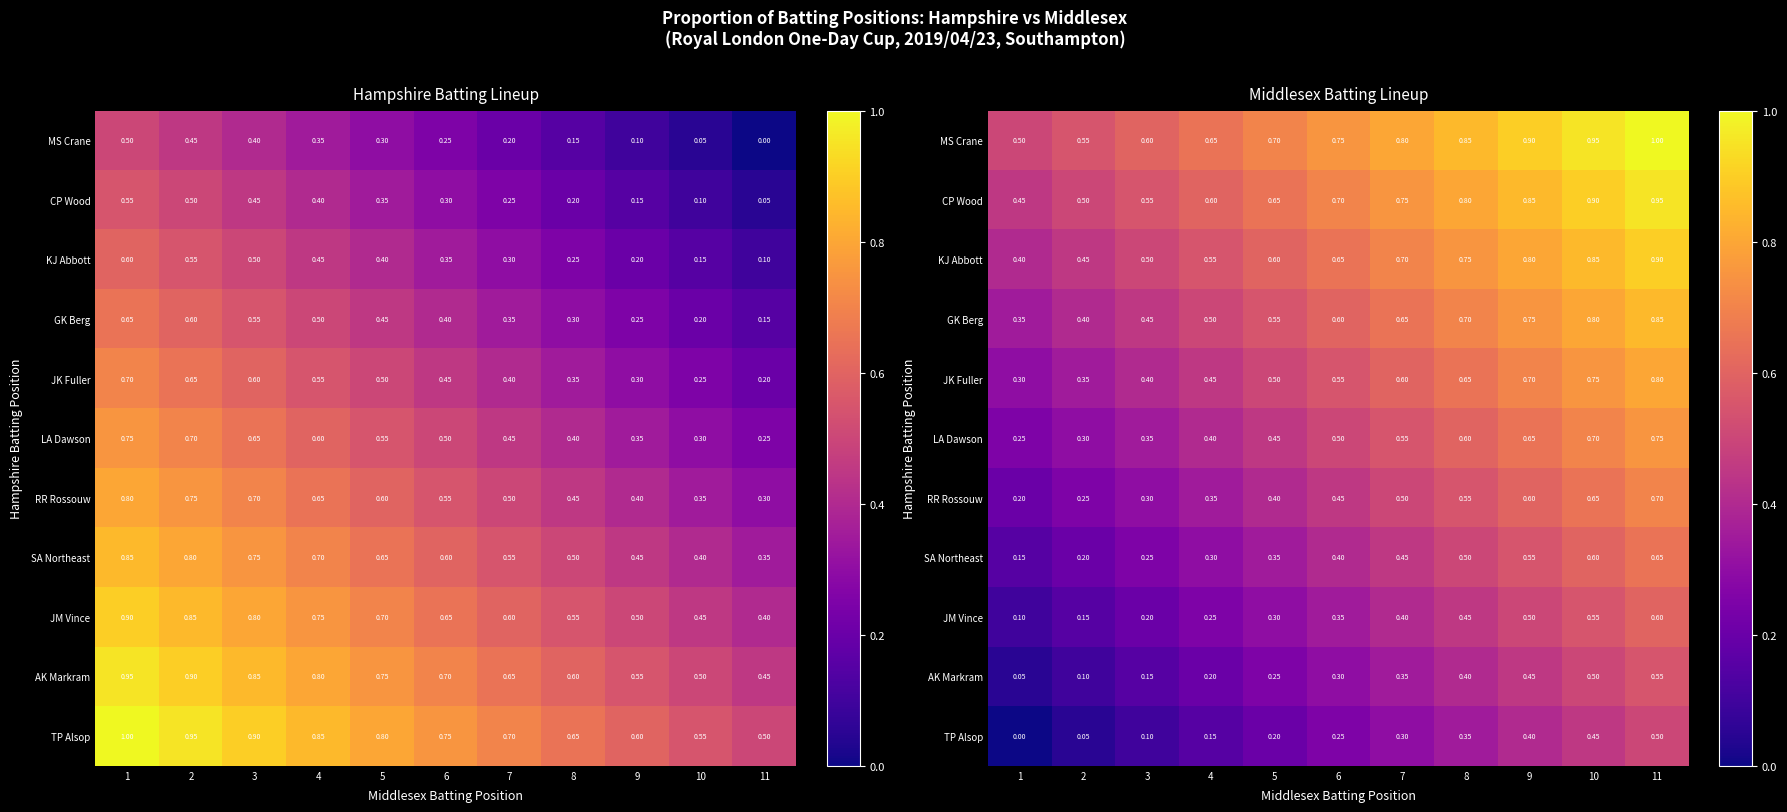

Is the value of GK Berg at 11 greater than the value of MS Crane at 2?

Yes